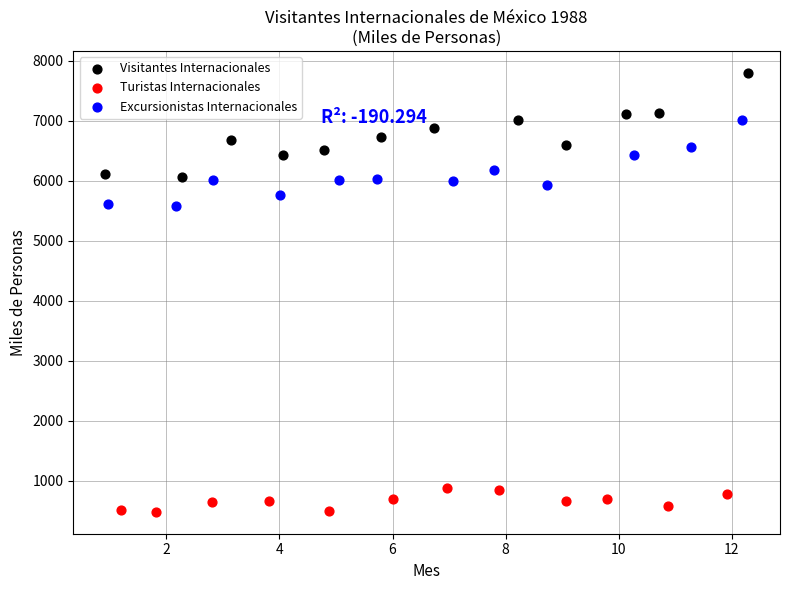

What are all the series names shown in the legend?

Visitantes Internacionales, Turistas Internacionales, Excursionistas Internacionales